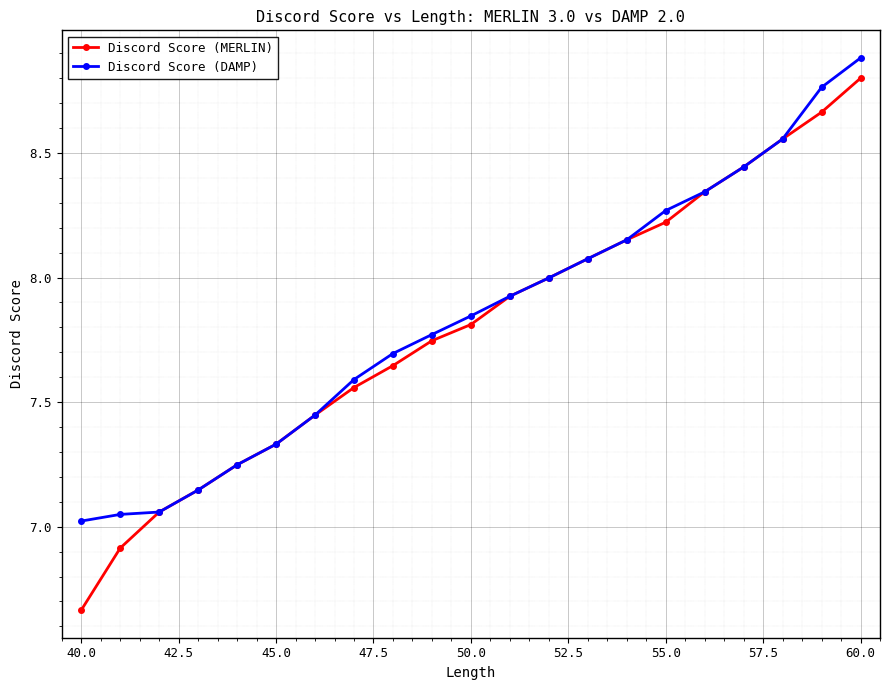

True or false: Discord Score (MERLIN) has more than 1 points higher than both neighbors.

False